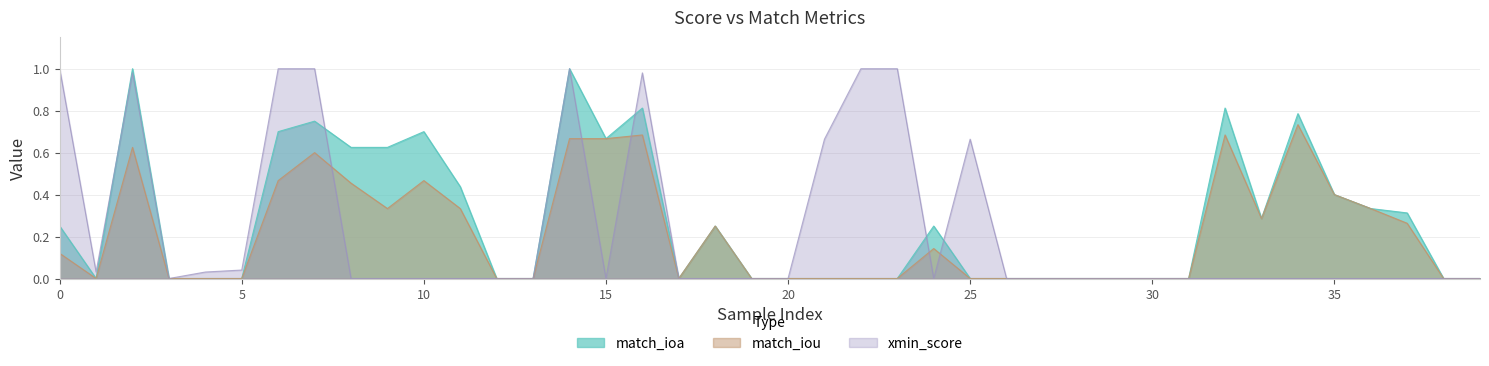

True or false: match_iou has a value of 0.0 at 25.

True